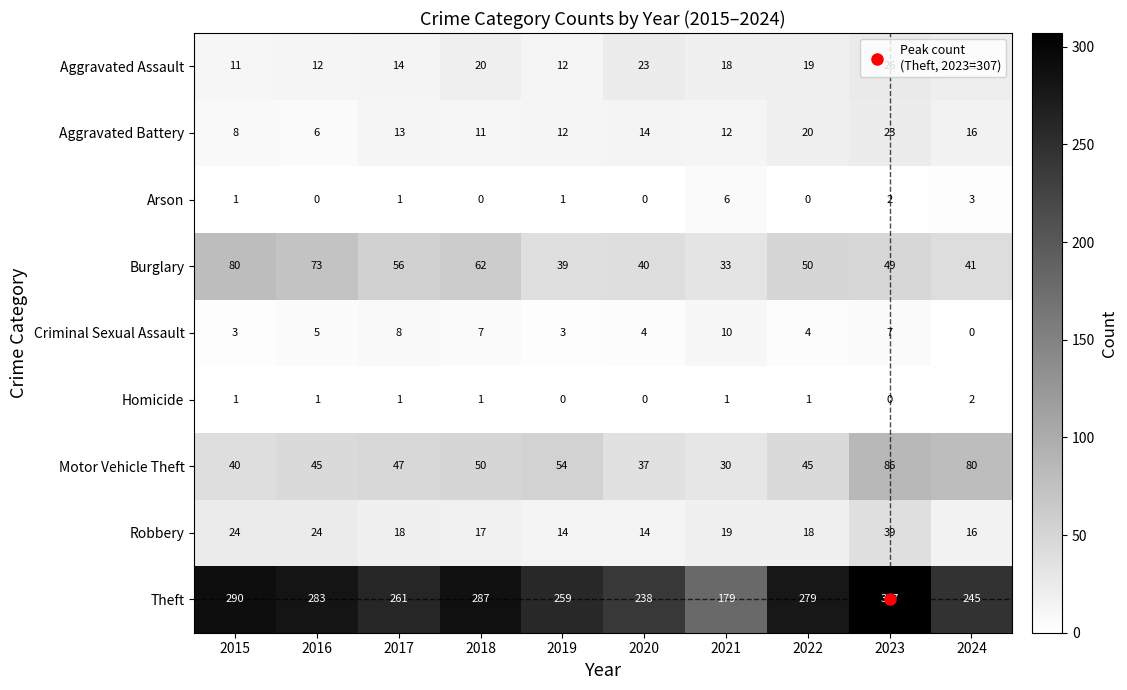

Read the Motor Vehicle Theft value at 2015.

40